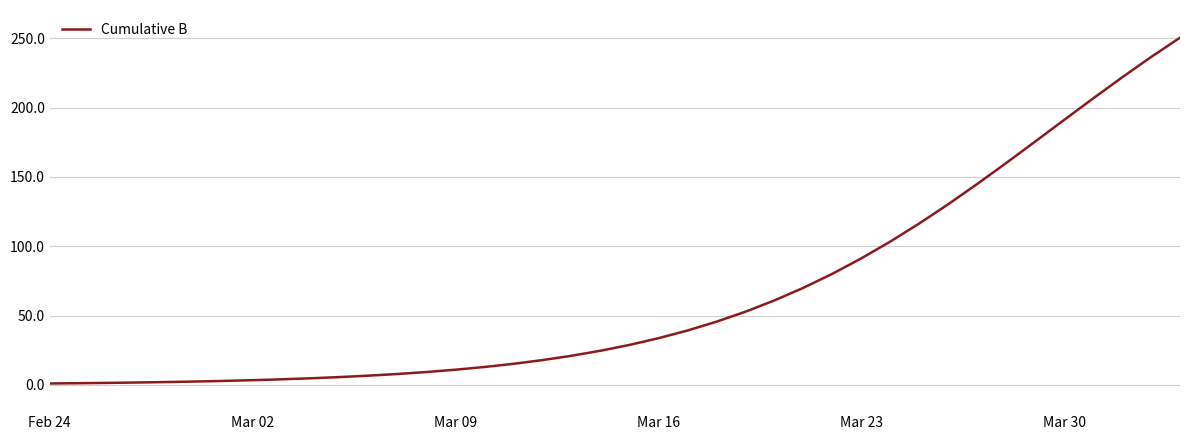

What is the difference between the maximum and minimum values?

249.5